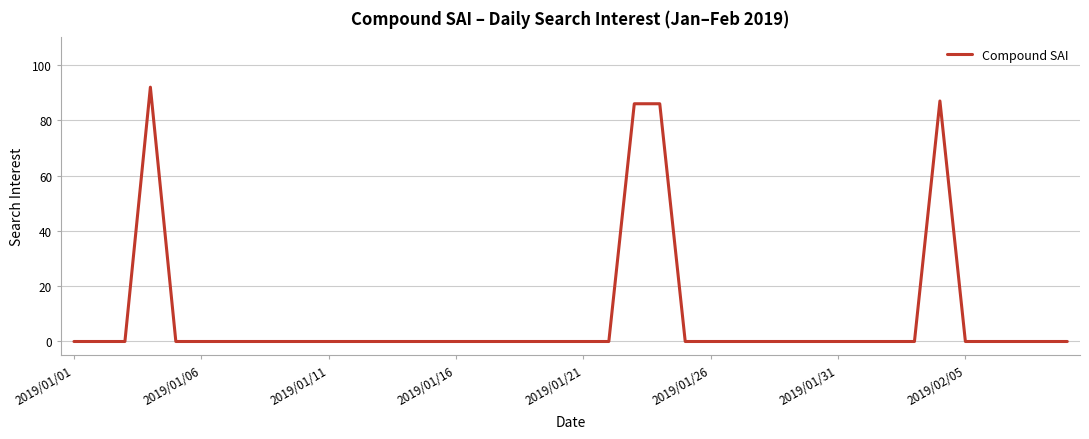

What is the sum of all values?

351